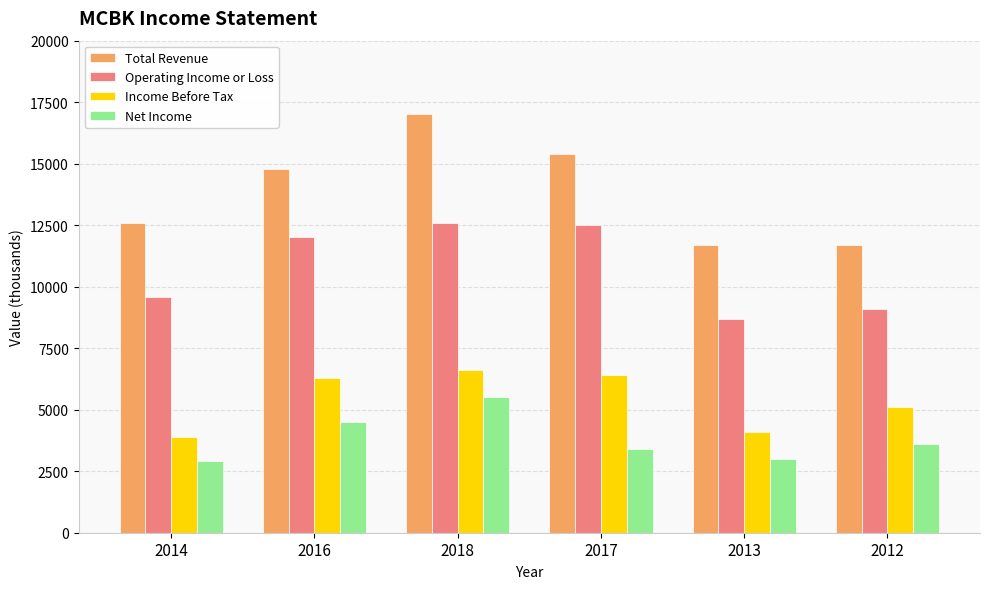

What is the spread (max minus min) of values at 2016?

10300